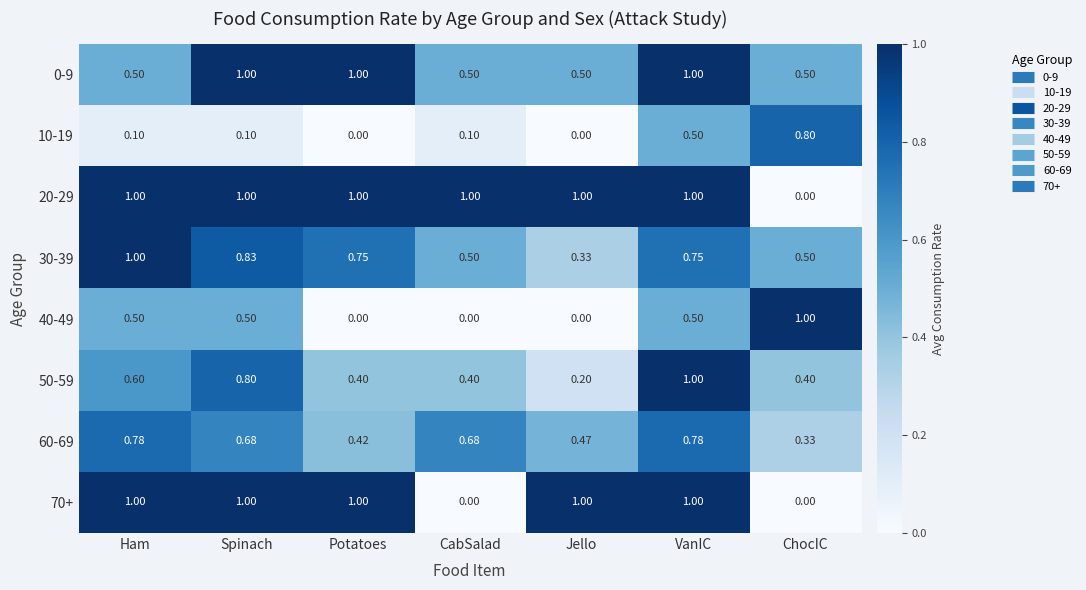

Between CabSalad and Jello, which series saw the biggest shift?

70+